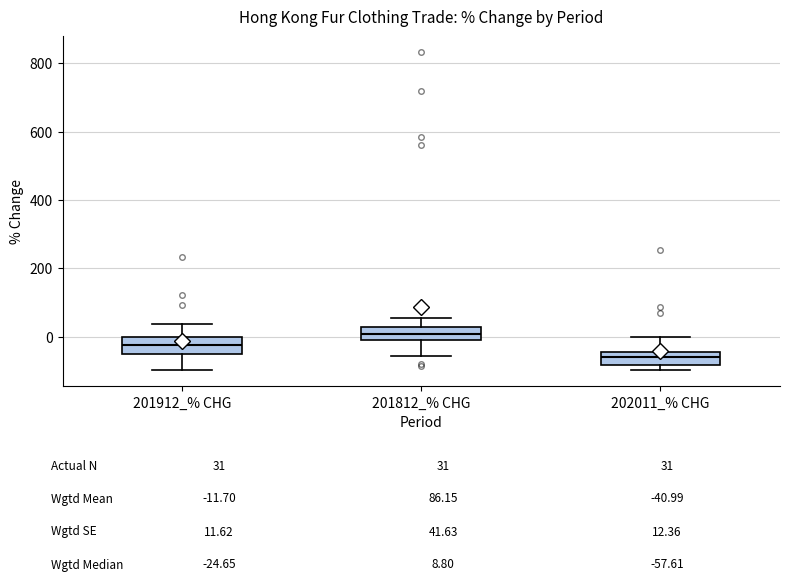

Reading left to right, transcribe this box plot: for each box, give where its median line is, the range the box spans, and where its two whiskers end, as read against the y-axis. The values are not printed on the chart, so give them approximately, as read against the axis.

201912_% CHG: median -20, box -40 to 0, whiskers -100 to 40
201812_% CHG: median 0 (inside the box), box 0 to 20, whiskers -60 to 60
202011_% CHG: median -60, box -80 to -40, whiskers -100 to 0